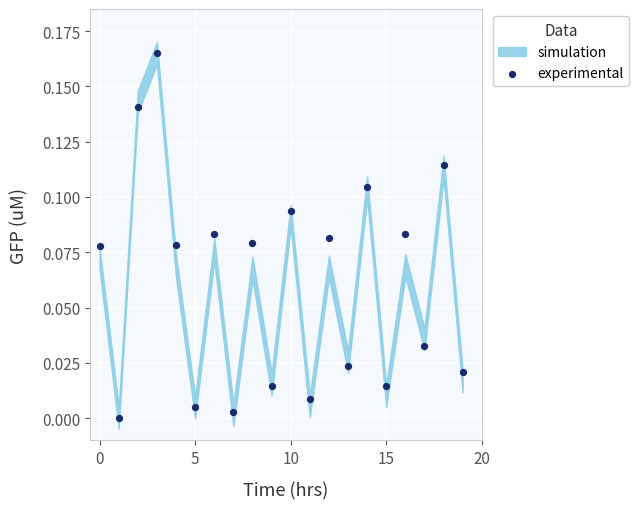

Count the number of points in this scatter plot.

20